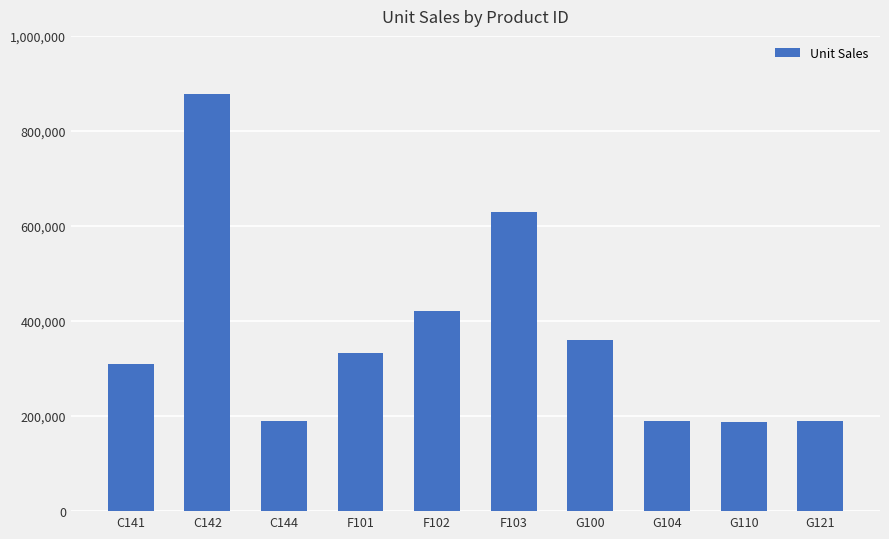

Does the chart contain any negative values?

No